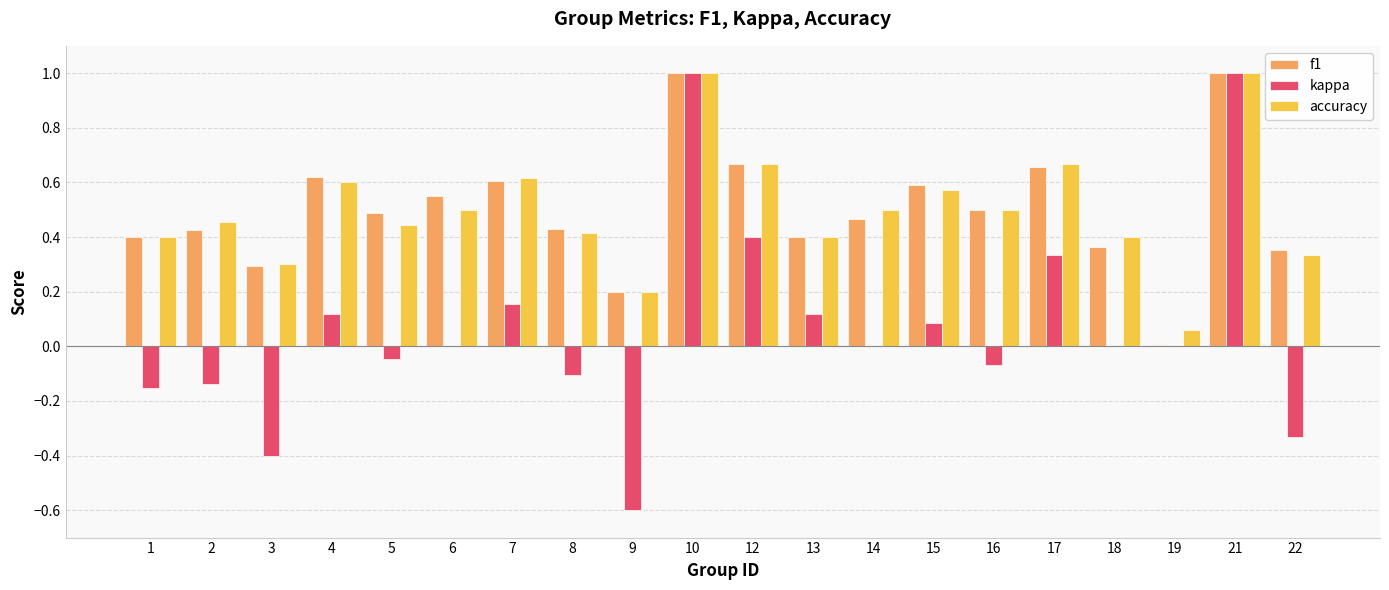

What is the sum of all f1 values?

10.0